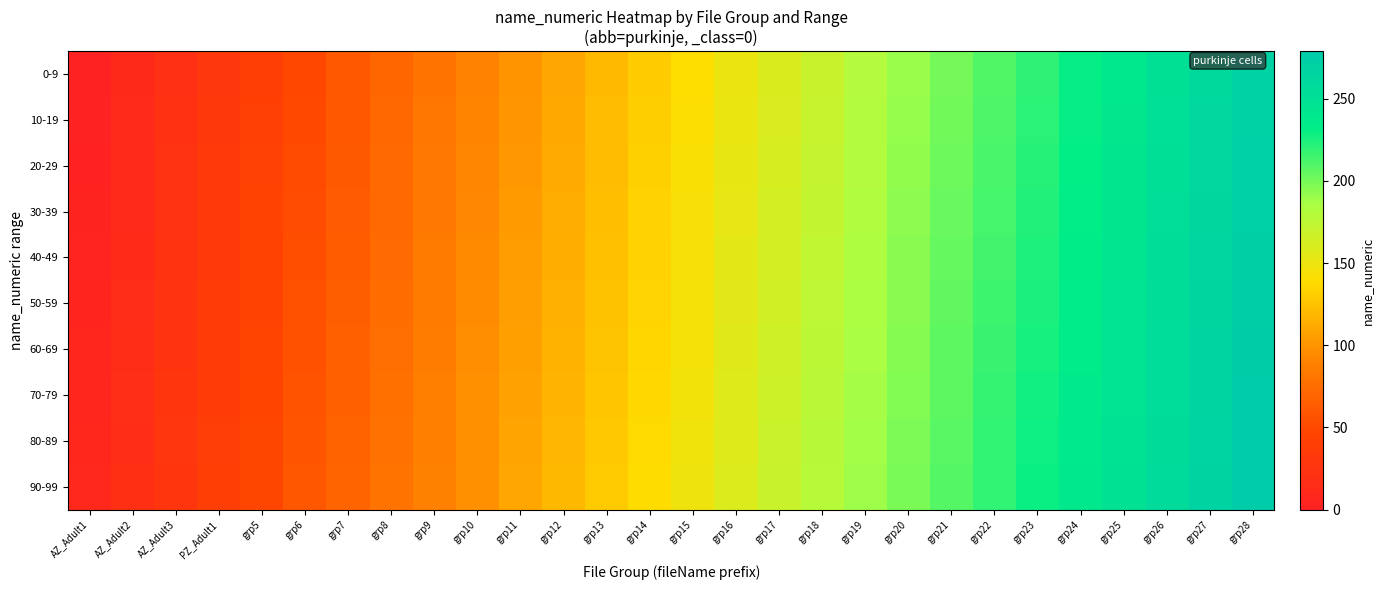

At which category is the sum across all series the highest?

grp28